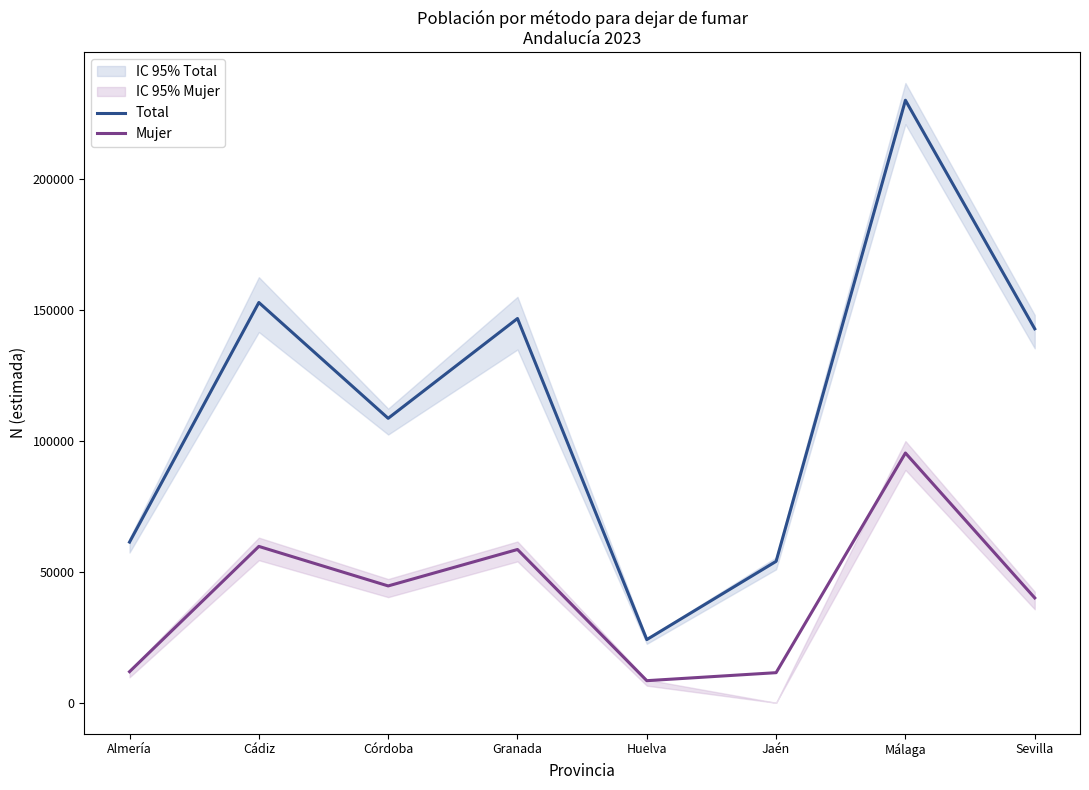

How many lines are shown in the chart?

2